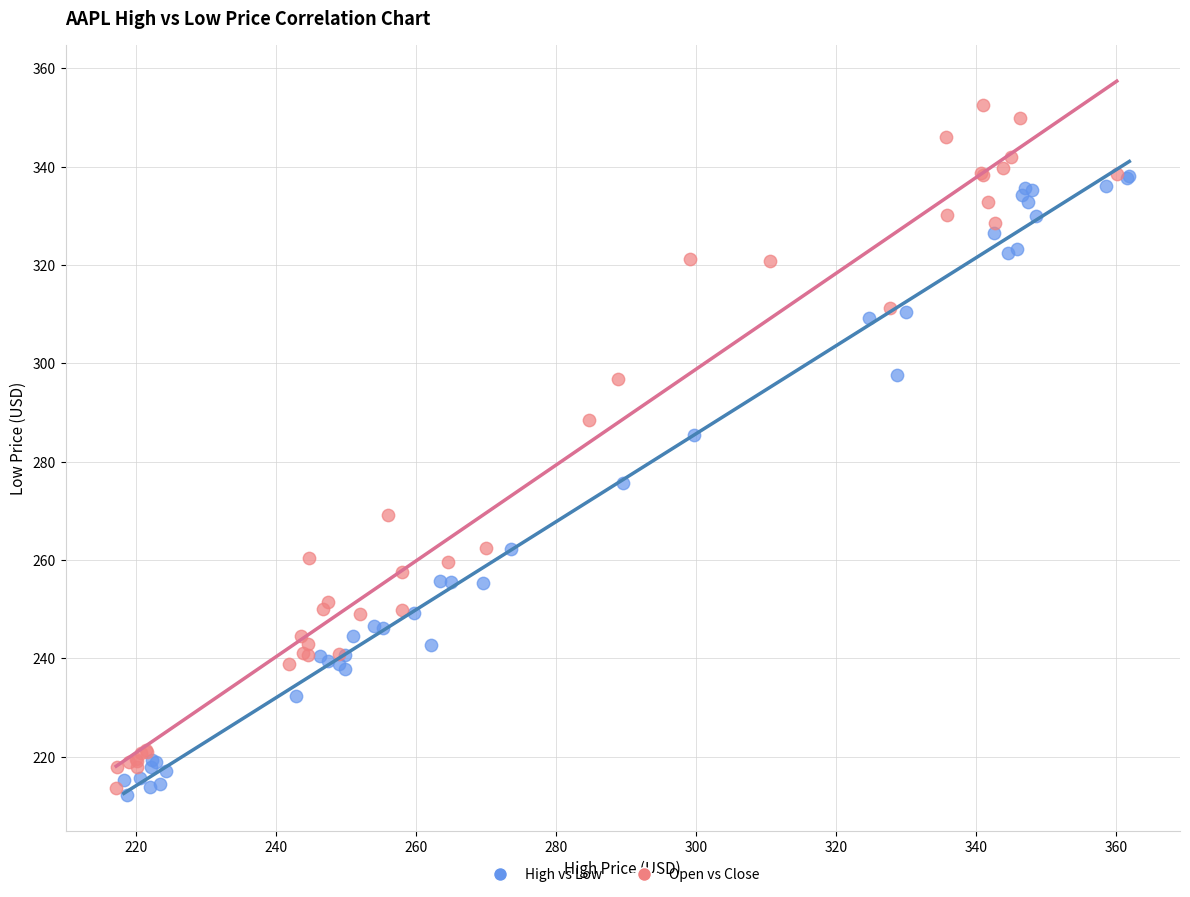

Which series has the widest spread of Y values?

Open vs Close